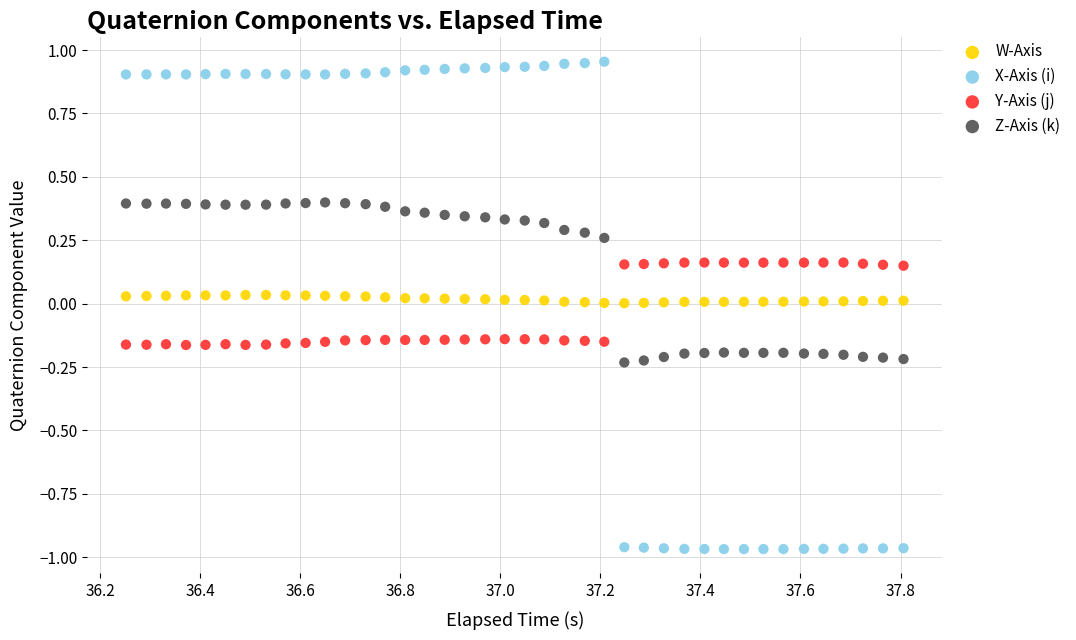

What are all the series names shown in the legend?

W-Axis, X-Axis (i), Y-Axis (j), Z-Axis (k)